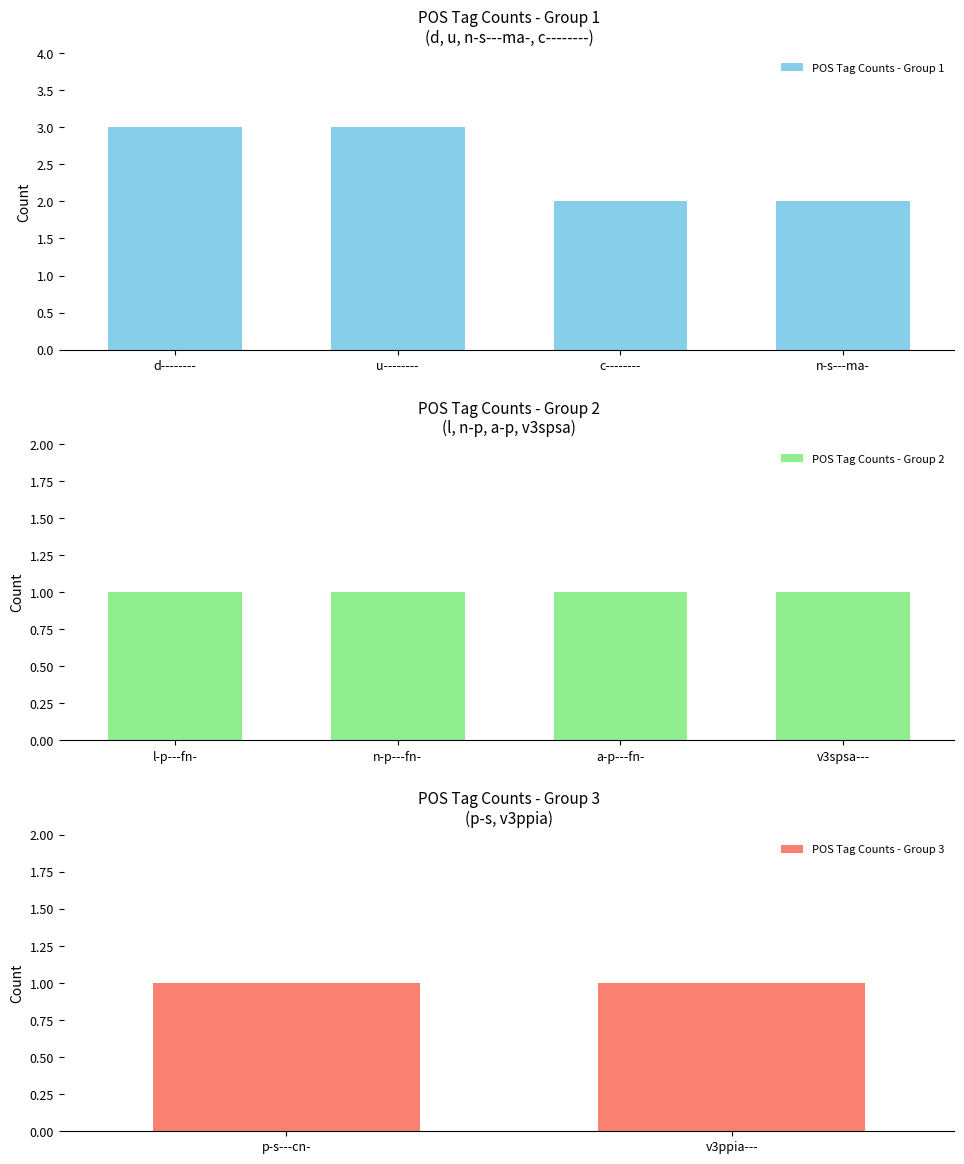

What is the sum of all POS Tag Counts - Group 1 values?

10